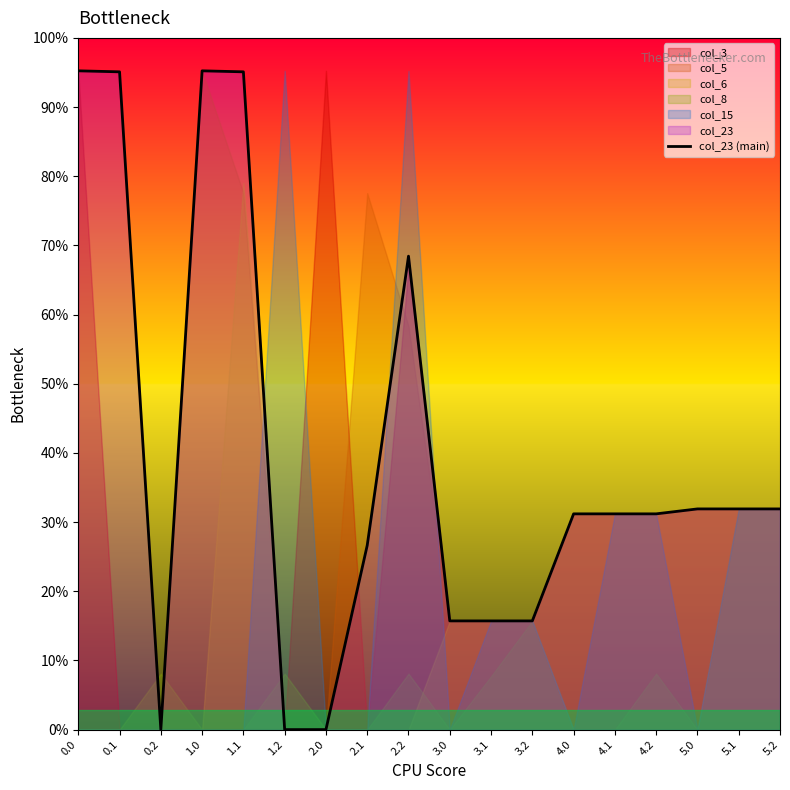

Which has a higher value, 1.1 or 4.0?

1.1